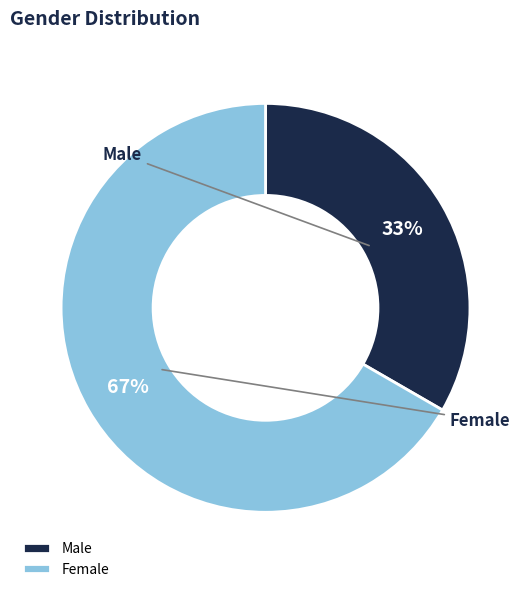

Which slice represents more than half of the pie?

Female